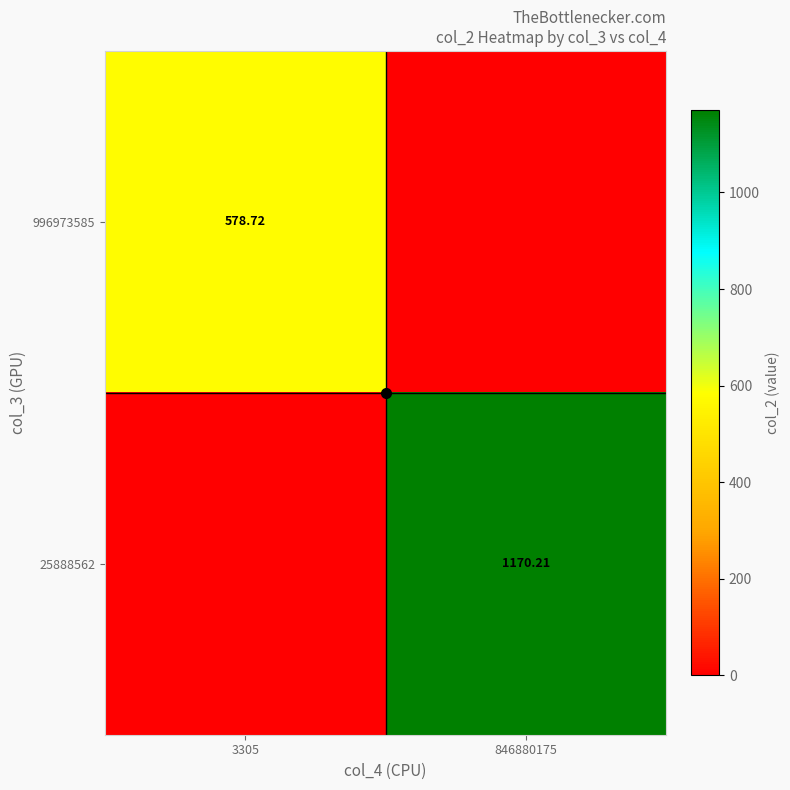

Is it true that 25888562 equals -685.0 at 3305?

False